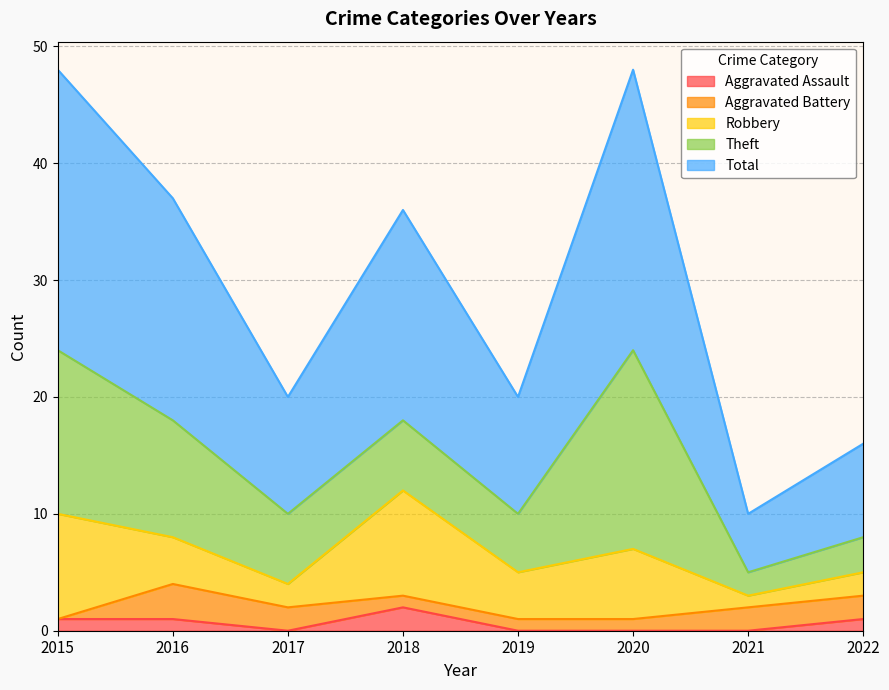

Does the chart have visible grid lines?

Yes